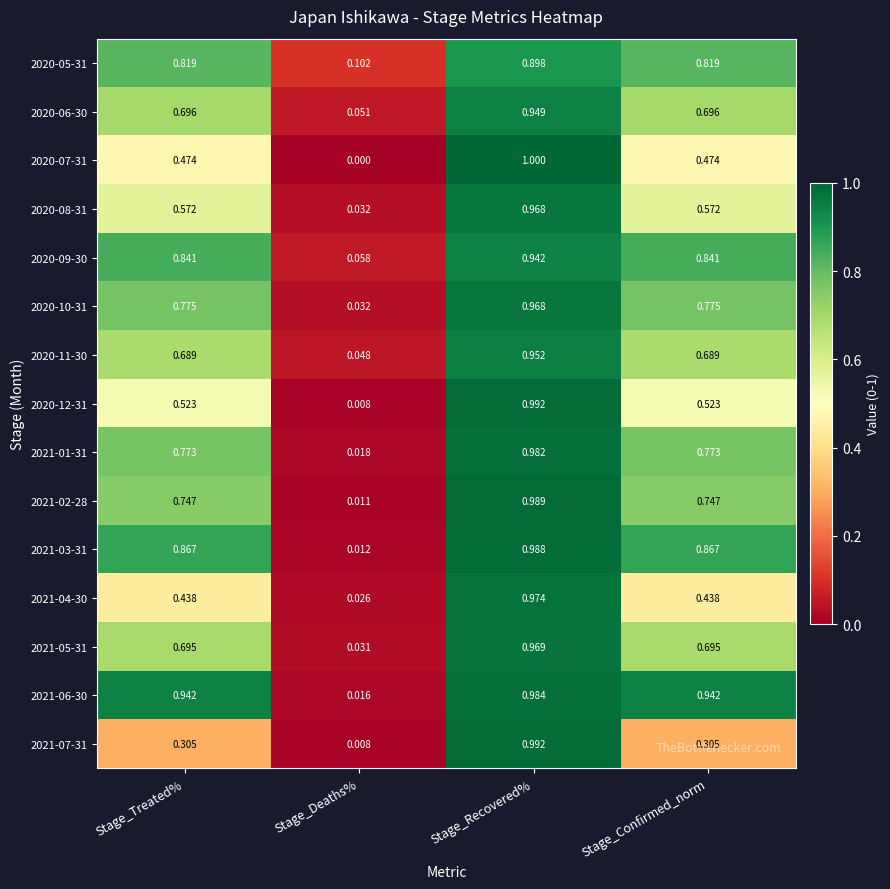

Which series has the widest spread of values?

2020-07-31